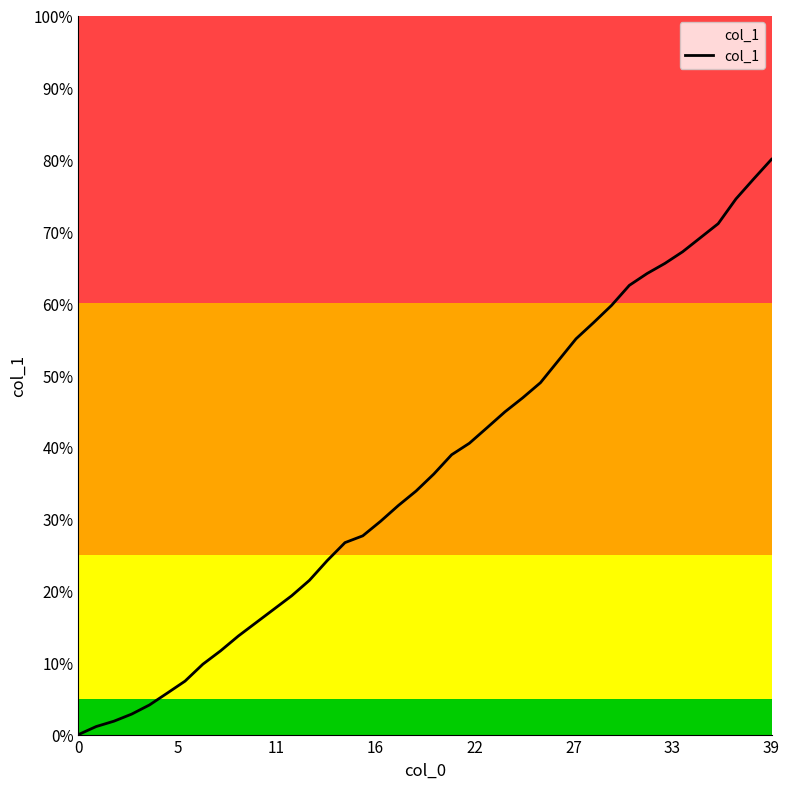

What is the maximum value shown in the chart?

80.0